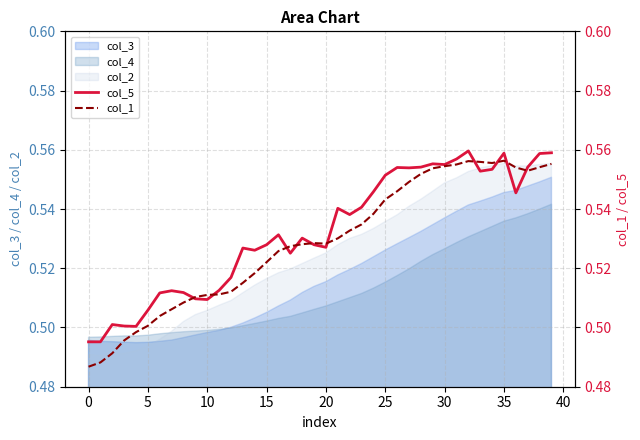

True or false: col_3 has a value of 0.9 at 30.

False